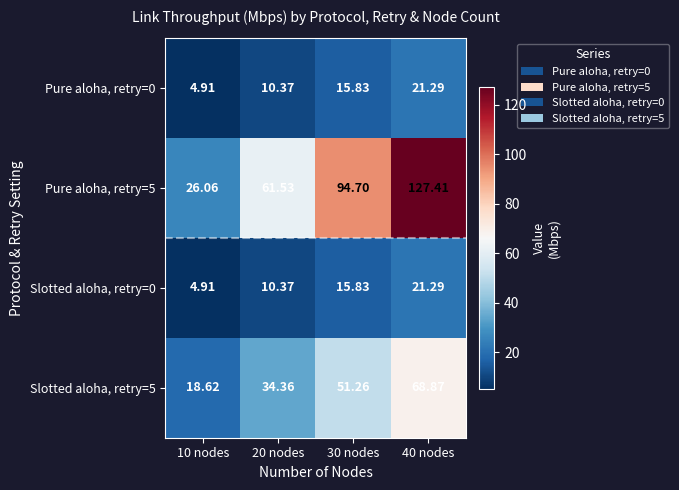

Is the value of Slotted aloha, retry=5 at 20 nodes greater than the value of Pure aloha, retry=0 at 30 nodes?

Yes